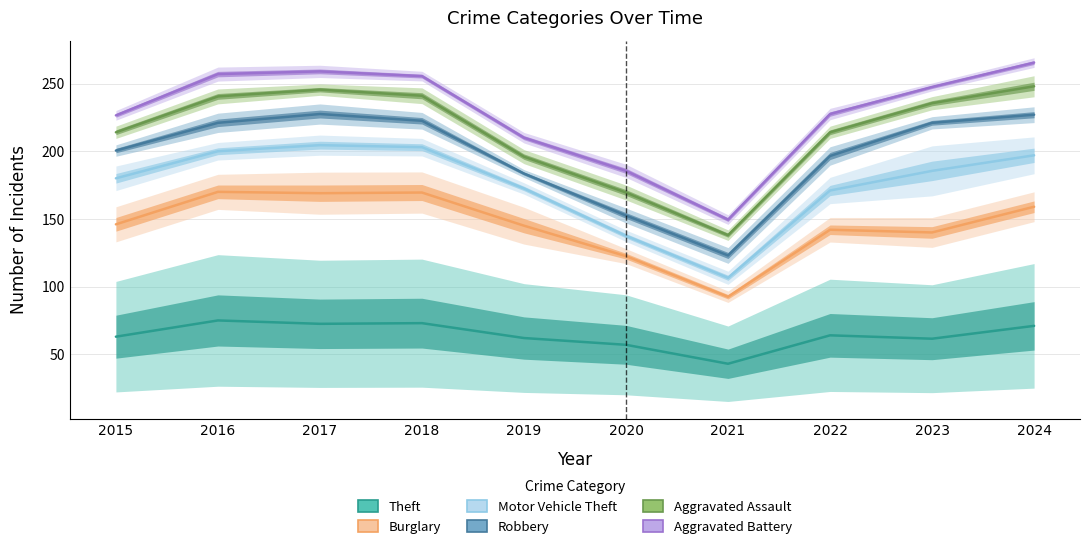

True or false: Motor Vehicle Theft and Burglary intersect in this chart.

False